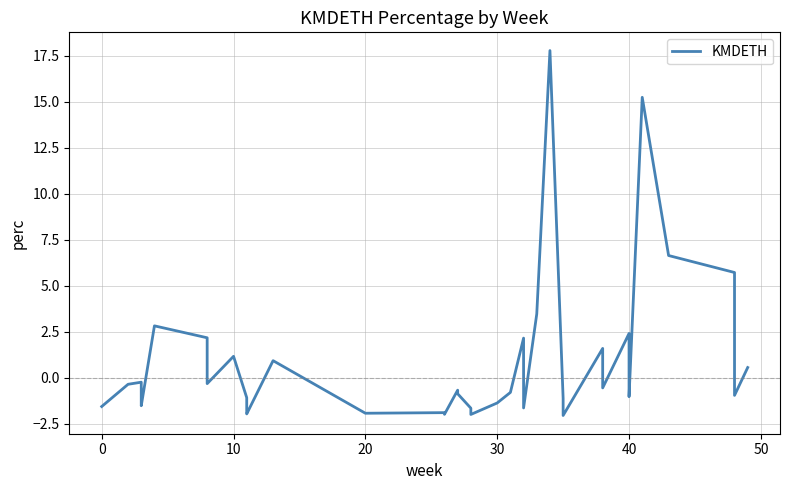

Reading right to left, what are all the values shown in this chart?

0.5	-1.0	5.7	6.6	15.2	-1.0	0.3	2.4	-0.6	1.6	-2.1	-1.1	17.8	3.5	-1.7	2.1	-0.8	-1.4	-2.0	-1.7	-0.9	-0.7	-2.0	-1.9	-1.9	0.9	-2.0	-1.9	-1.6	-1.5	-1.1	1.2	-0.3	2.2	2.8	-1.5	-1.5	-0.3	-0.4	-1.6